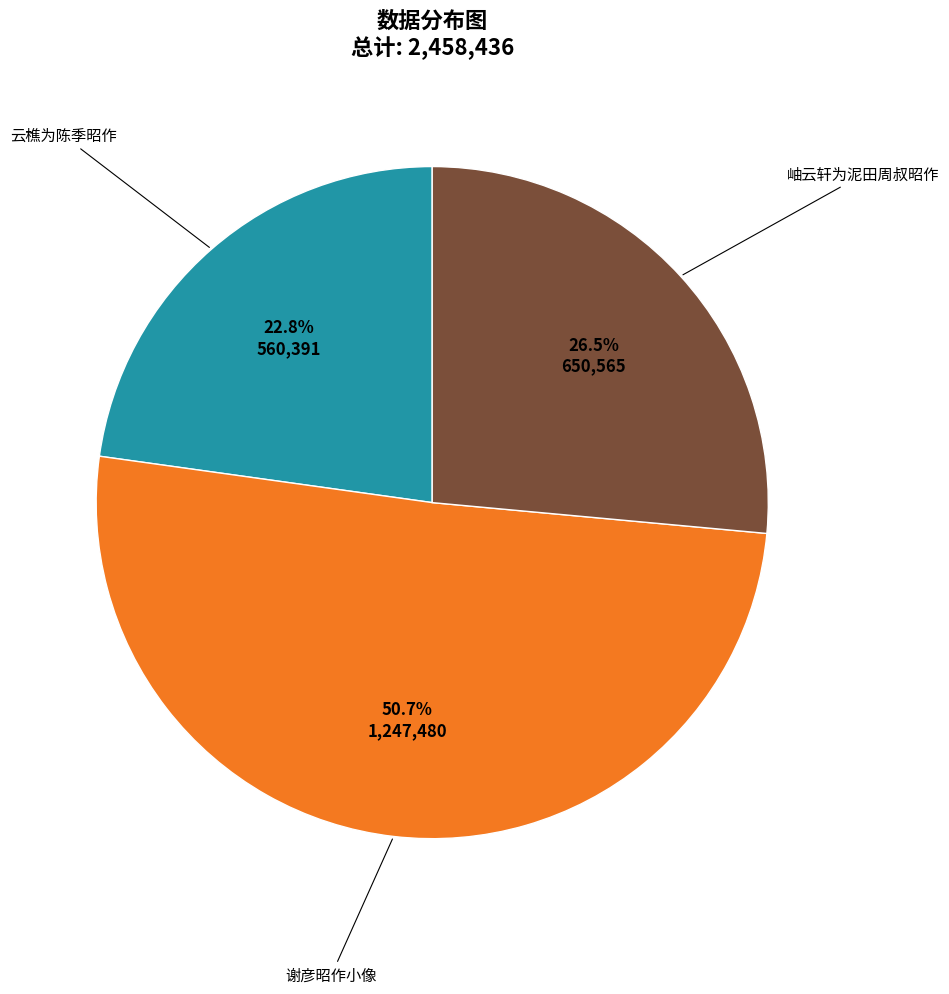

Is there a majority slice in this chart?

Yes